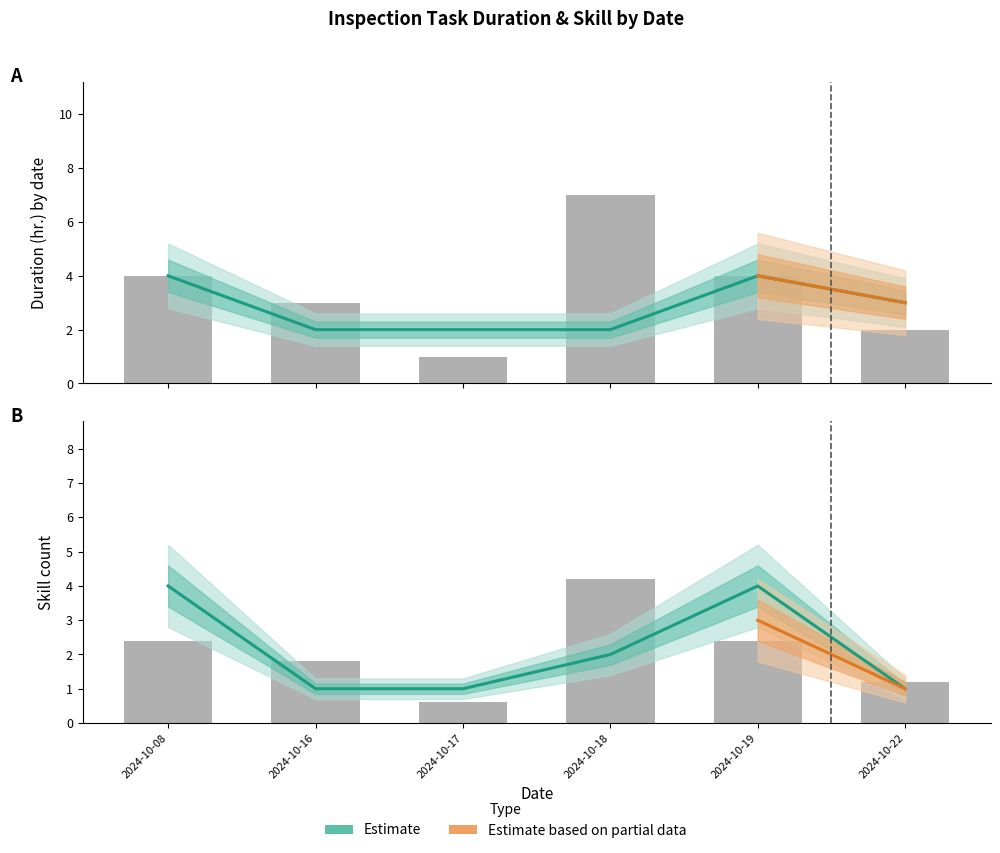

What is the minimum value for DURATION_(HR.) - Estimate?

2